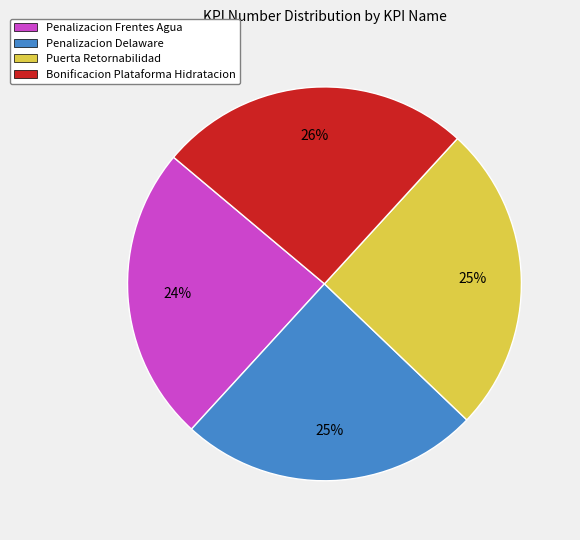

Between Bonificacion Plataforma Hidratacion and Penalizacion Frentes Agua, which is larger?

Bonificacion Plataforma Hidratacion